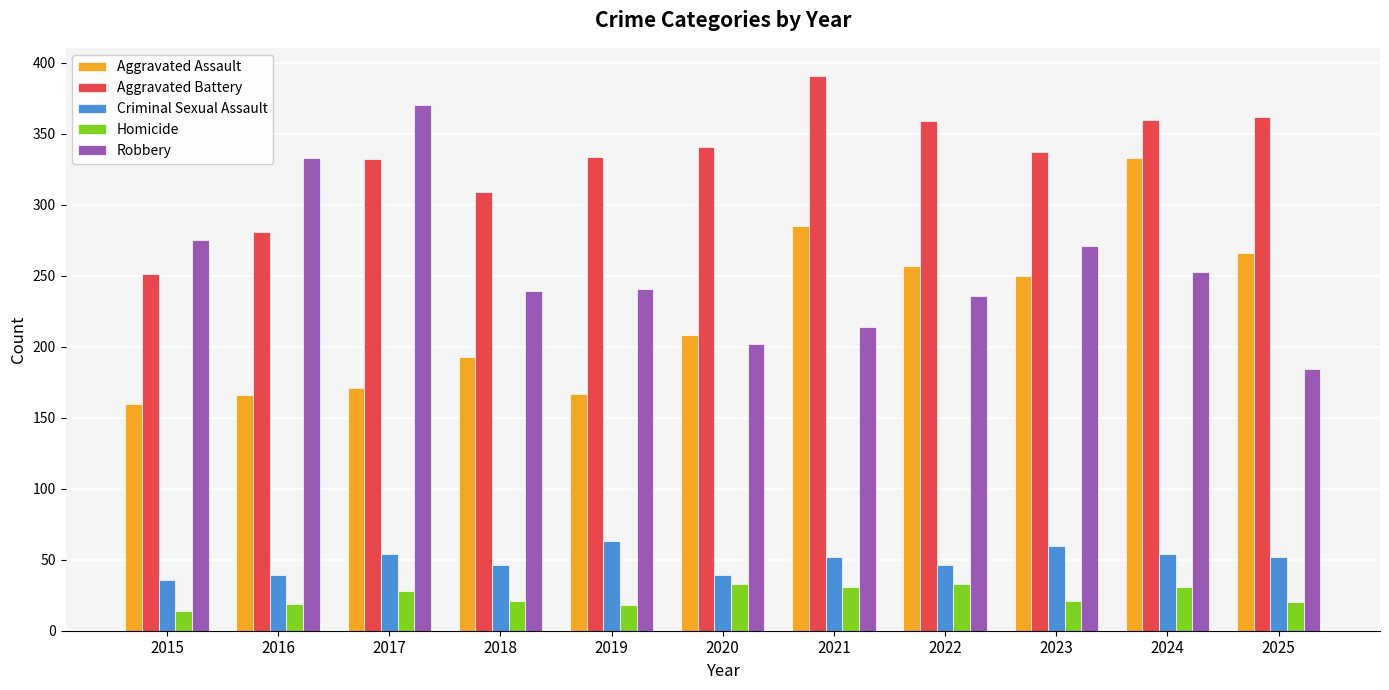

At how many categories does at least one series exceed 112?

11